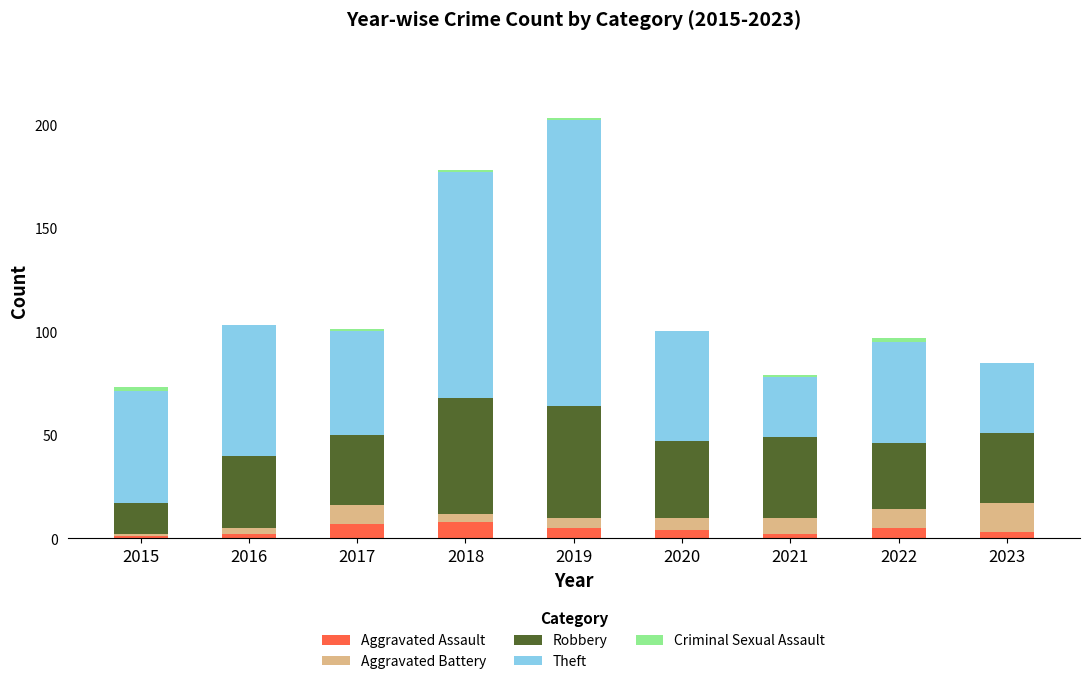

At which category is the sum across all series the highest?

2019